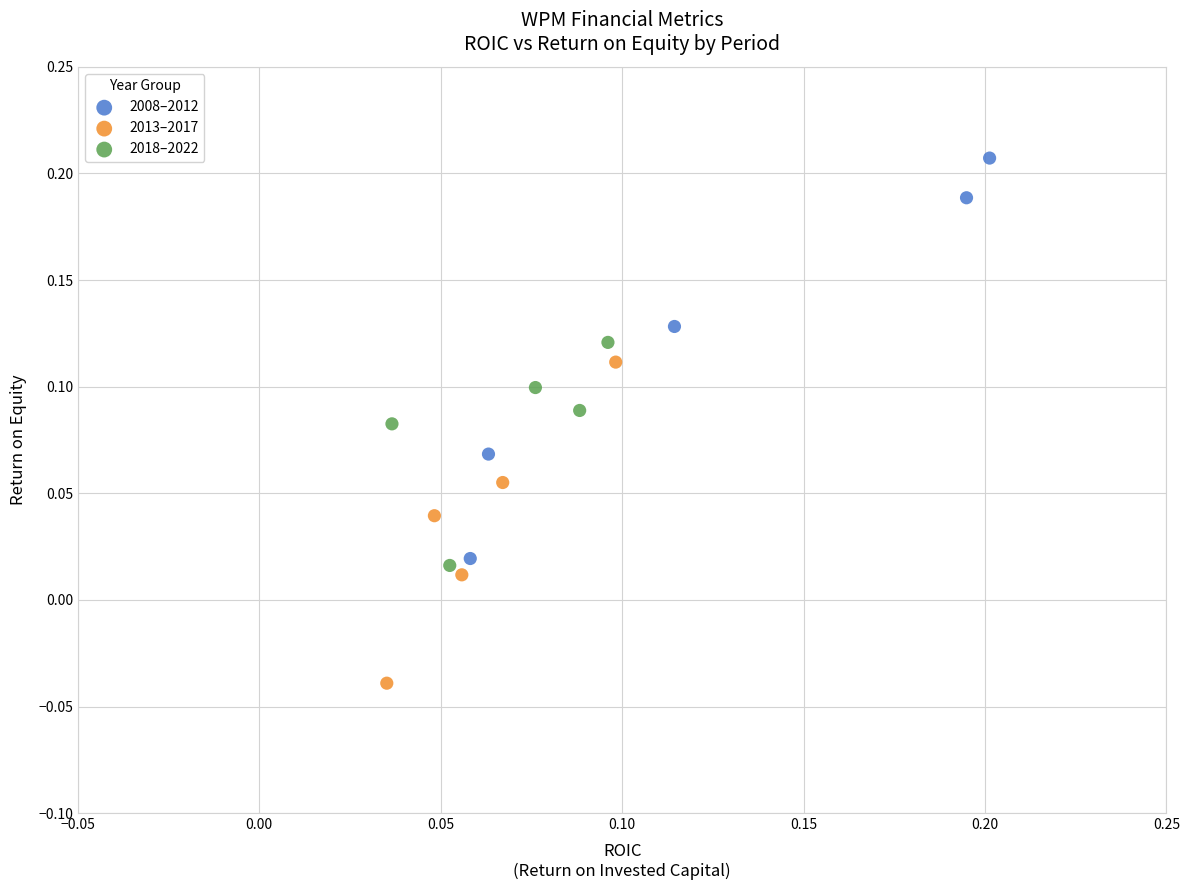

What are all the series names shown in the legend?

2008–2012, 2013–2017, 2018–2022